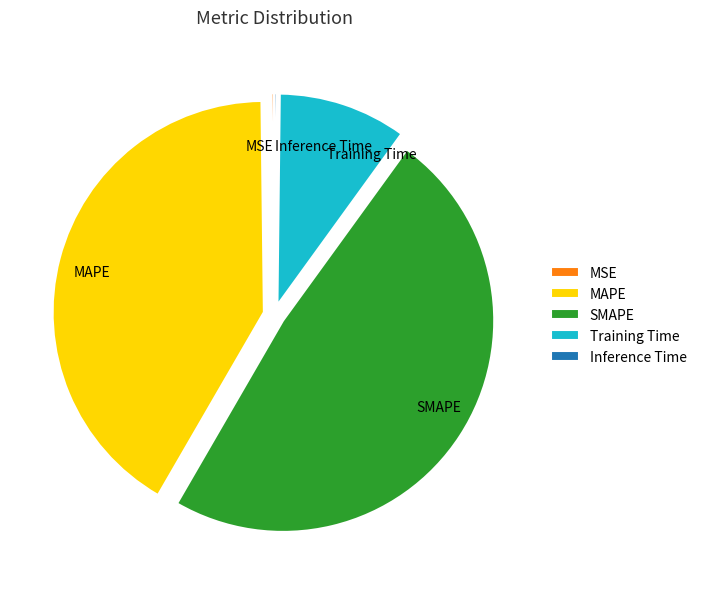

Does Training Time account for over 50% of the chart?

No